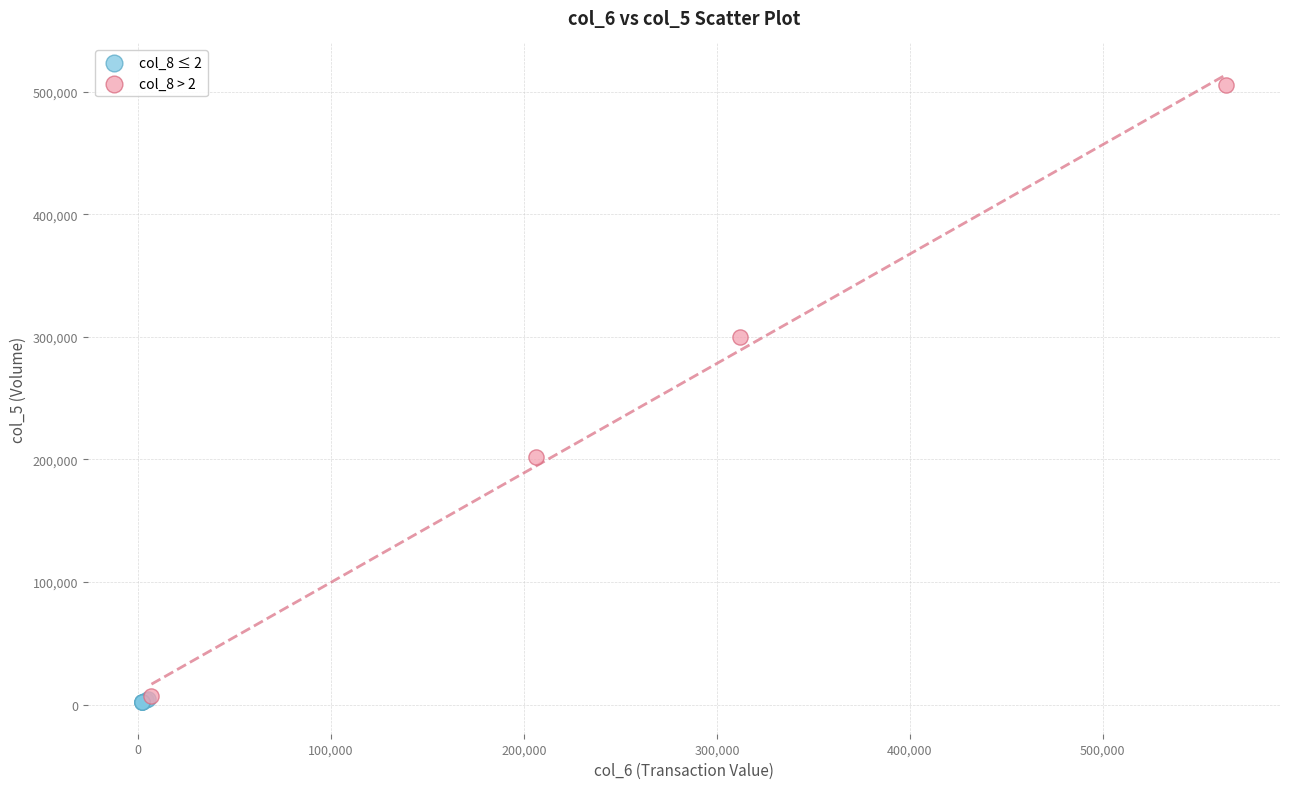

Which series contains the highest Y value?

col_8 > 2